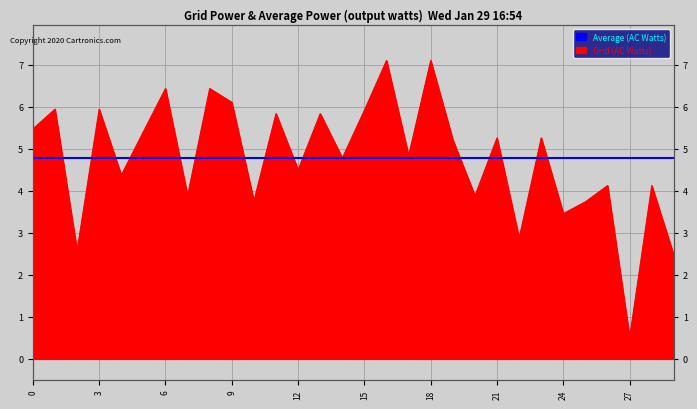

What is the difference between the second highest and minimum values?

6.6